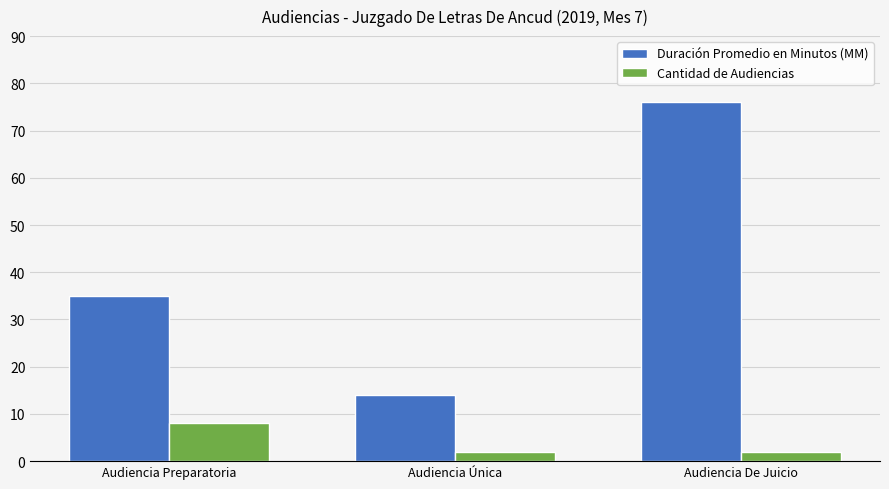

Reading left to right, extract all data points from this chart.

Duración Promedio en Minutos (MM): 35	14	76
Cantidad de Audiencias: 8	2	2